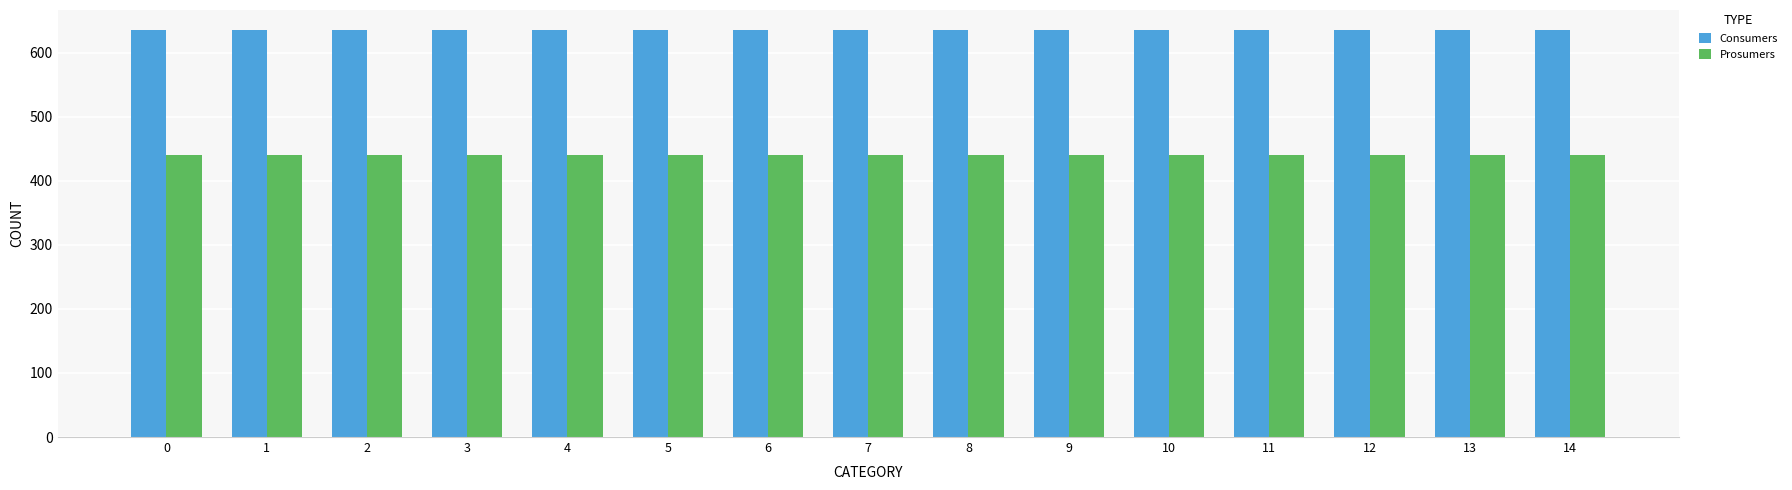

What is the difference between the highest and lowest values at 11?

195